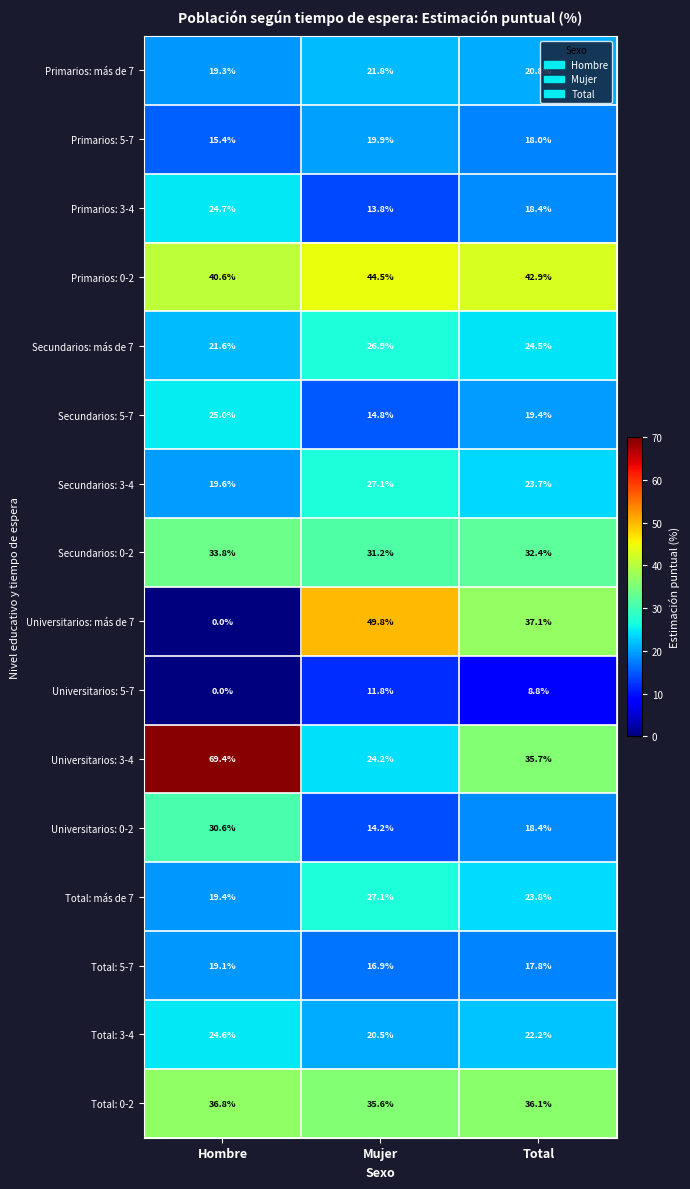

What is the minimum value for Secundarios: 5-7?

14.8